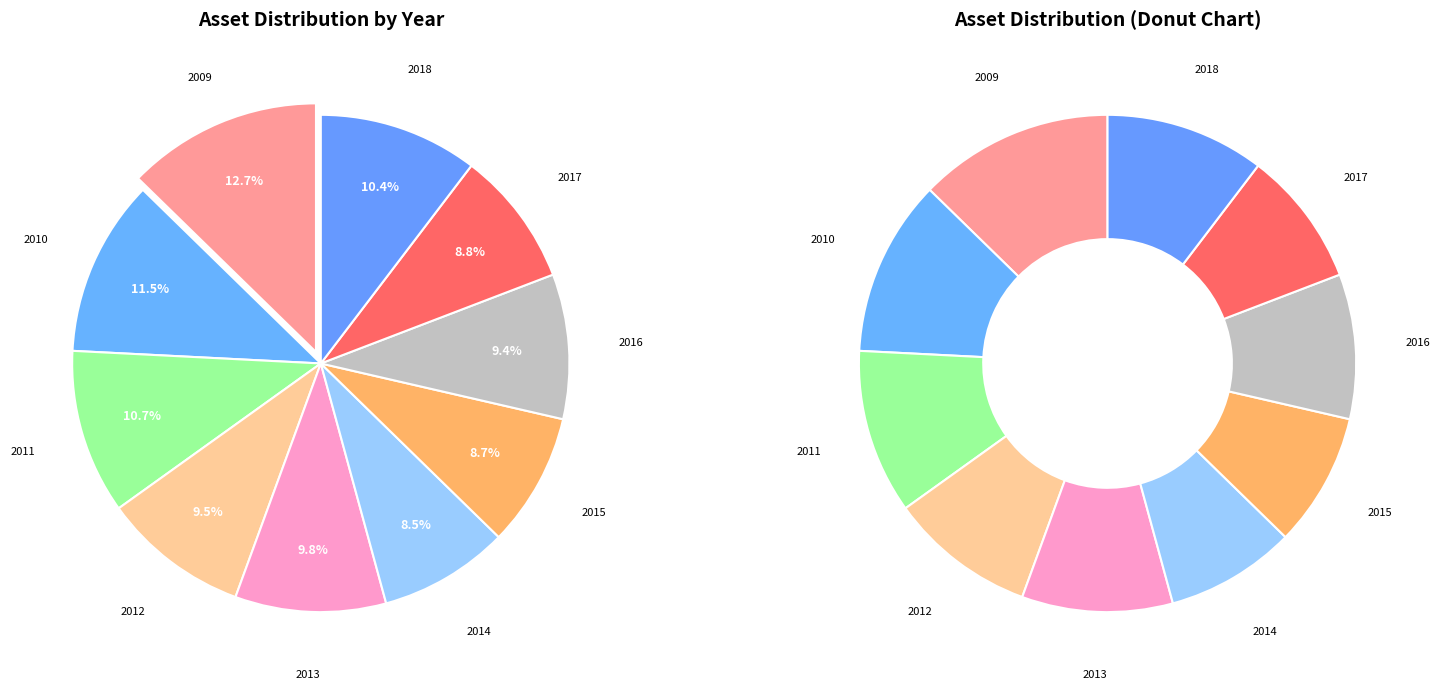

How many slices are in this pie chart?

10